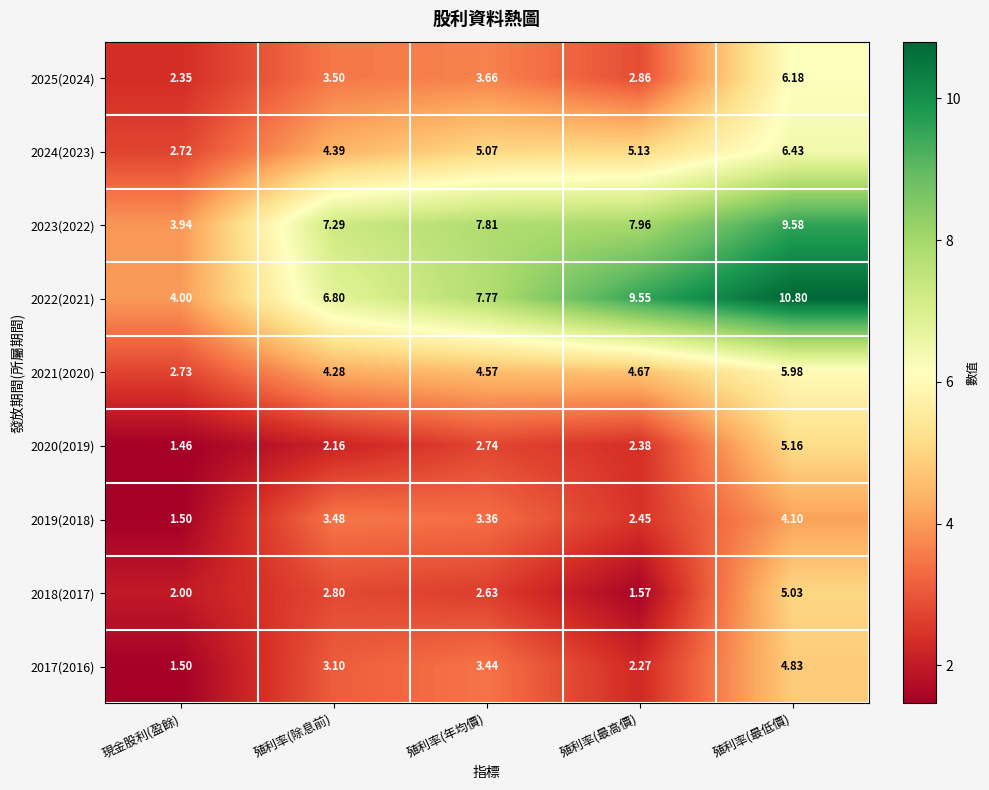

Is the value of 2021(2020) at 殖利率(最高價) greater than the value of 2022(2021) at 殖利率(年均價)?

No